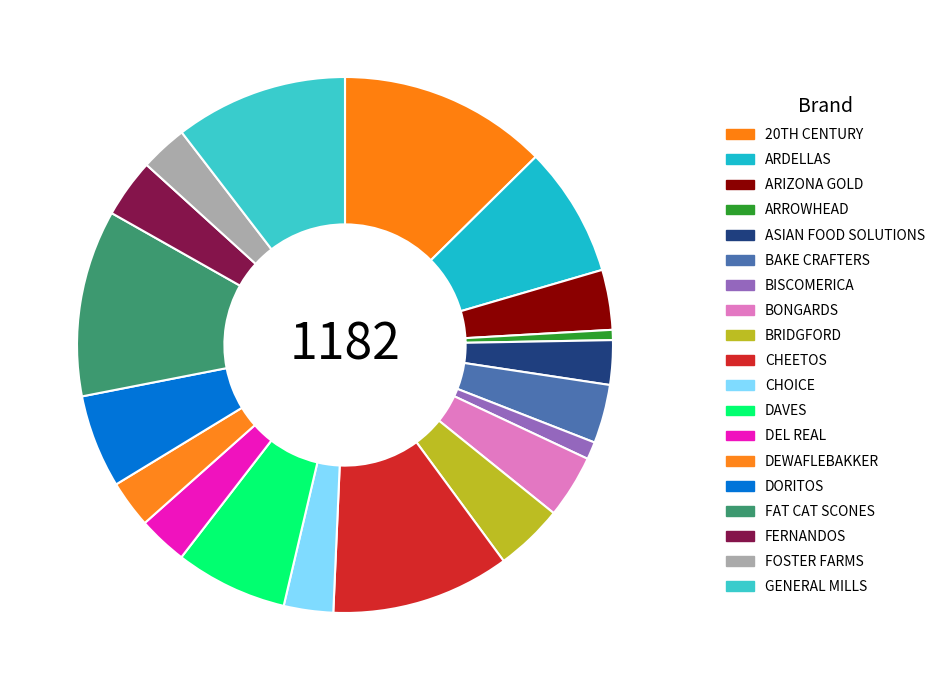

Count the number of slices in the pie.

19